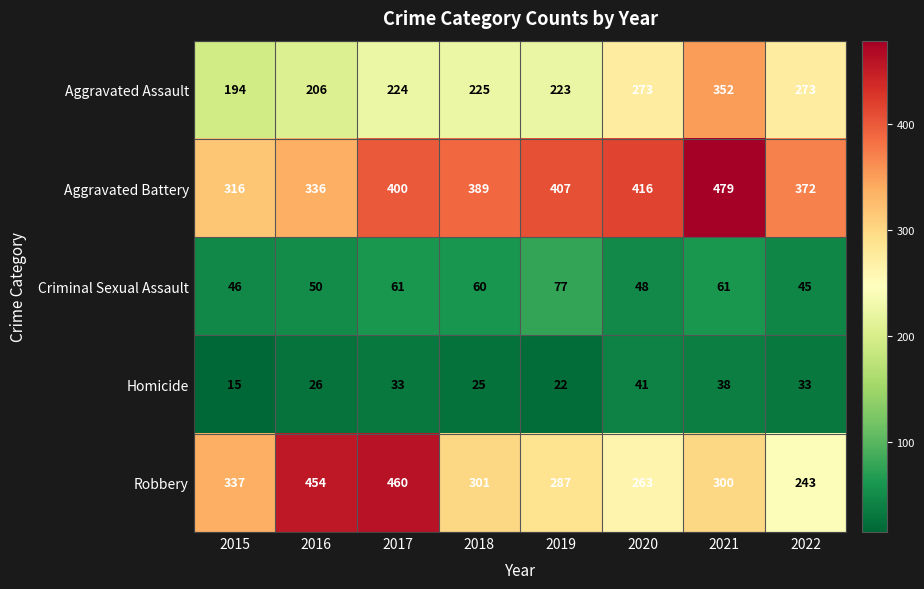

Where is Aggravated Battery nearest to the value 397?

2017